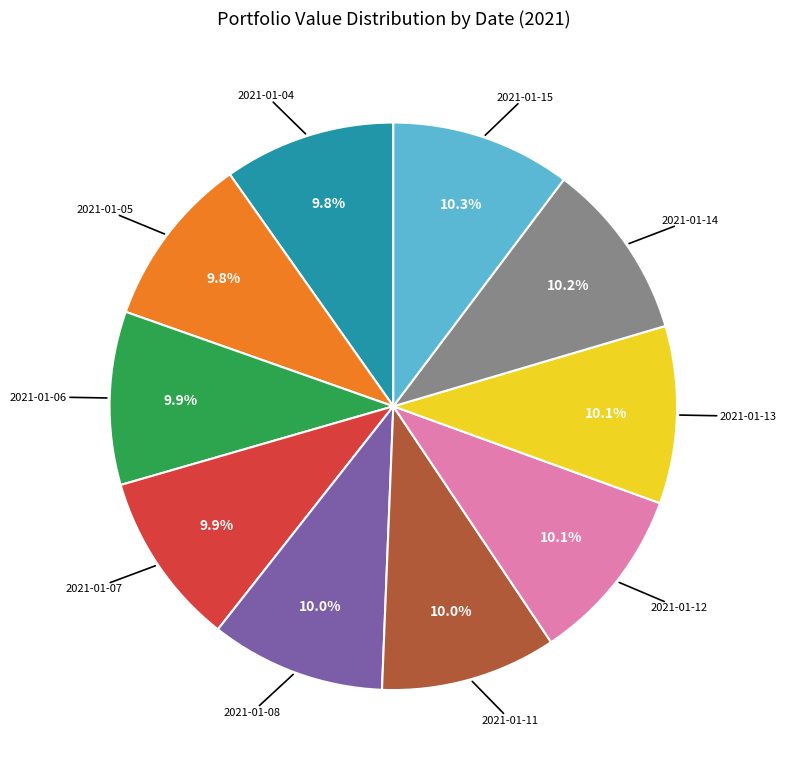

Is there any slice that represents more than half of the pie?

No